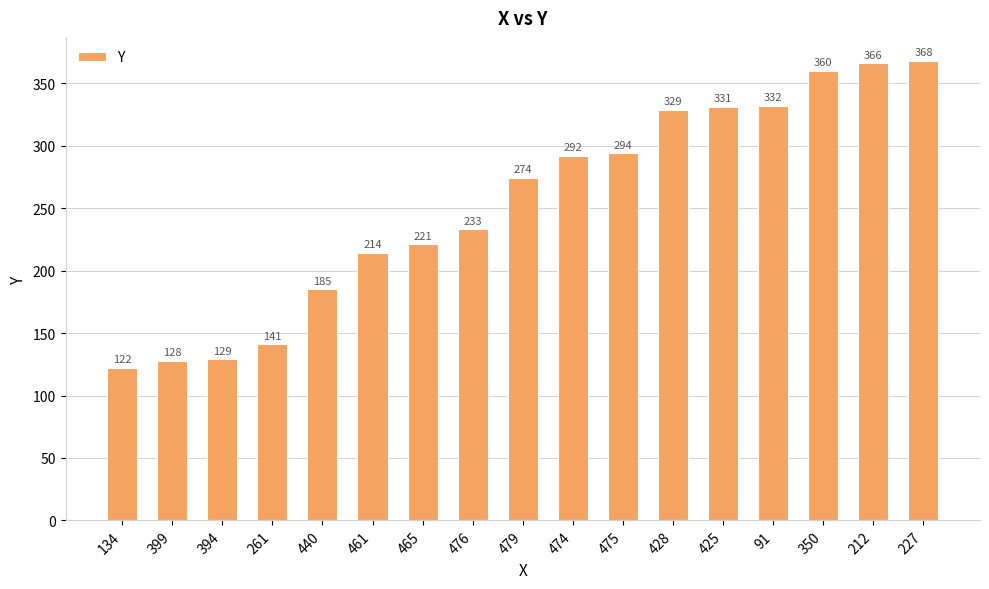

Rank the categories by value from highest to lowest.

227, 212, 350, 91, 425, 428, 475, 474, 479, 476, 465, 461, 440, 261, 394, 399, 134